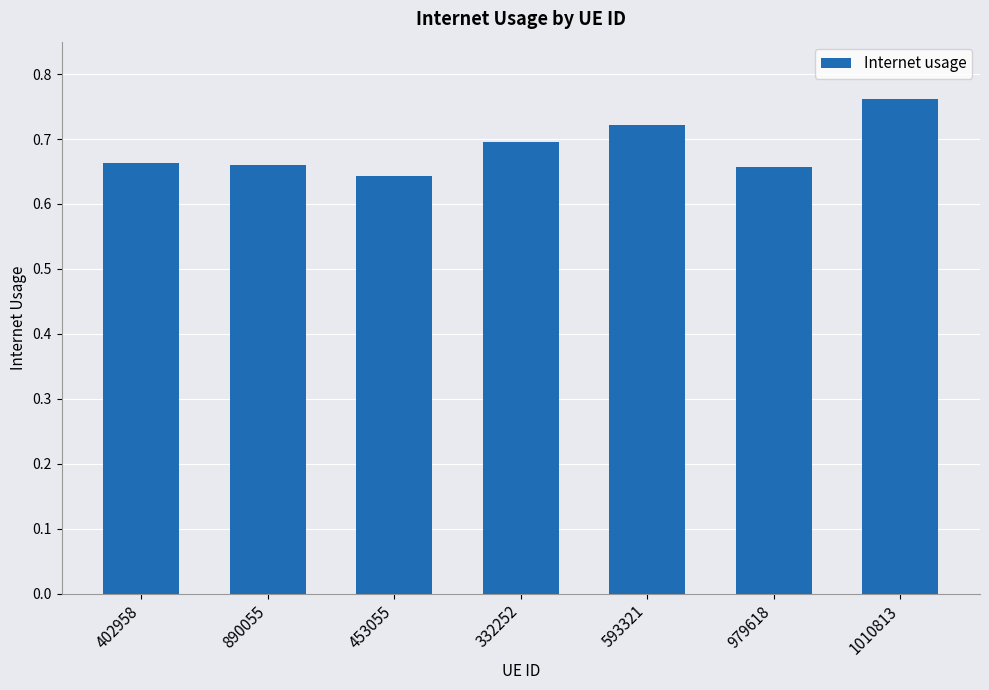

At which category does the chart reach its minimum across all series?

453055